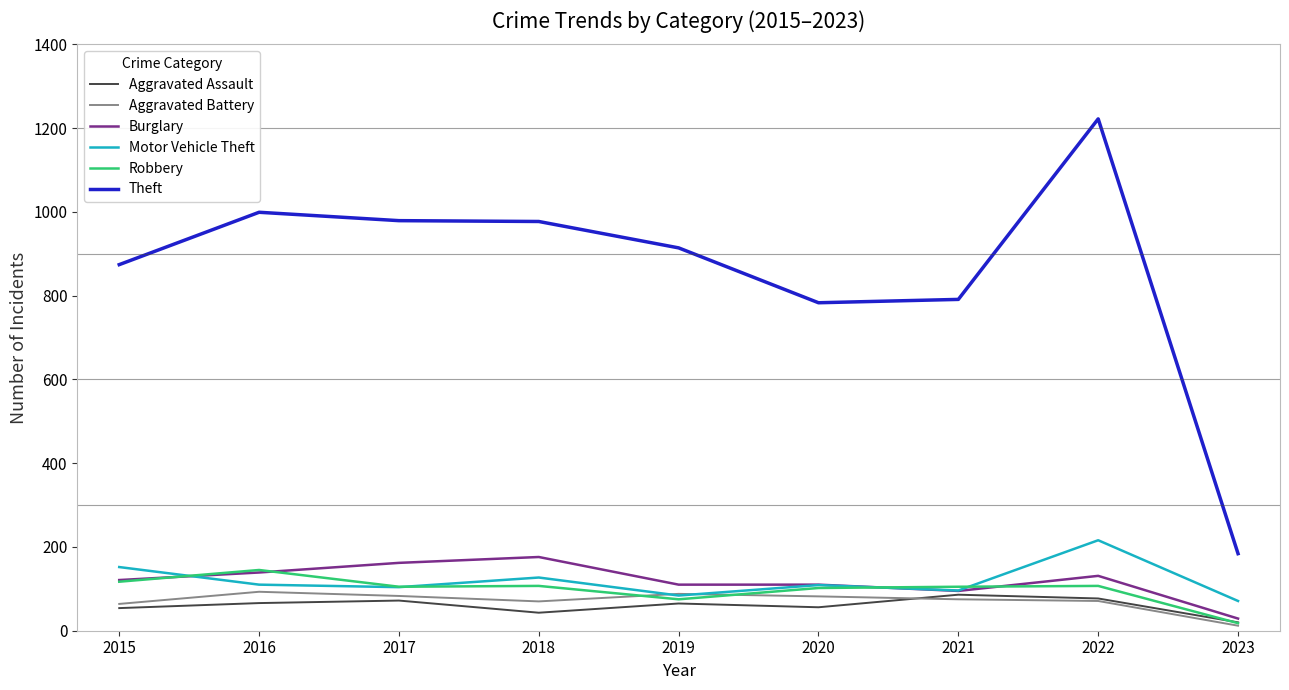

Which category has the highest value across all series?

2022